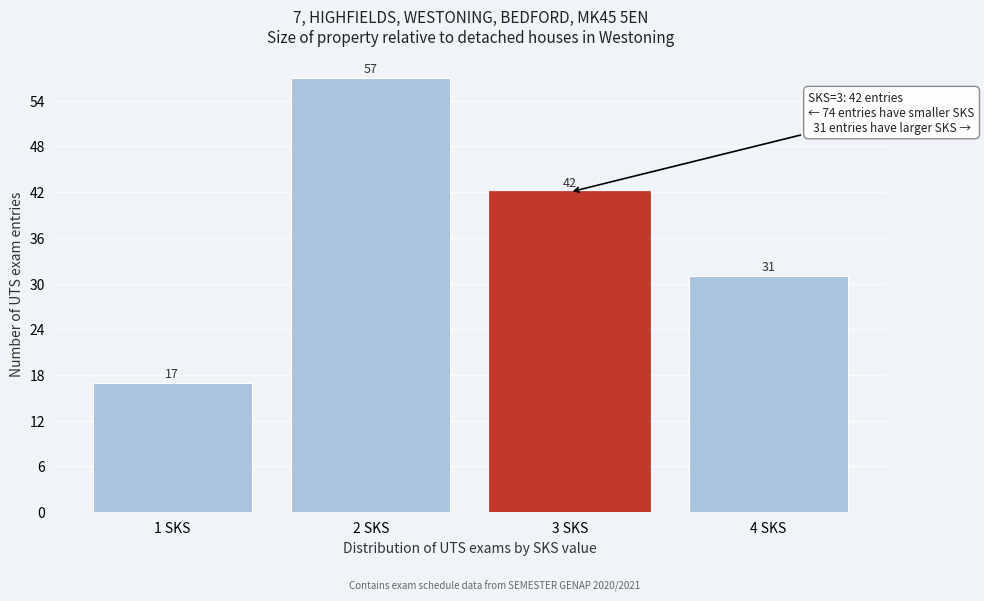

Reading left to right, list every bar in this chart as the range it spans on the x-axis followed by its height.

0.5 to 1.5: 17
1.5 to 2.5: 57
2.5 to 3.5: 42
3.5 to 4.5: 31